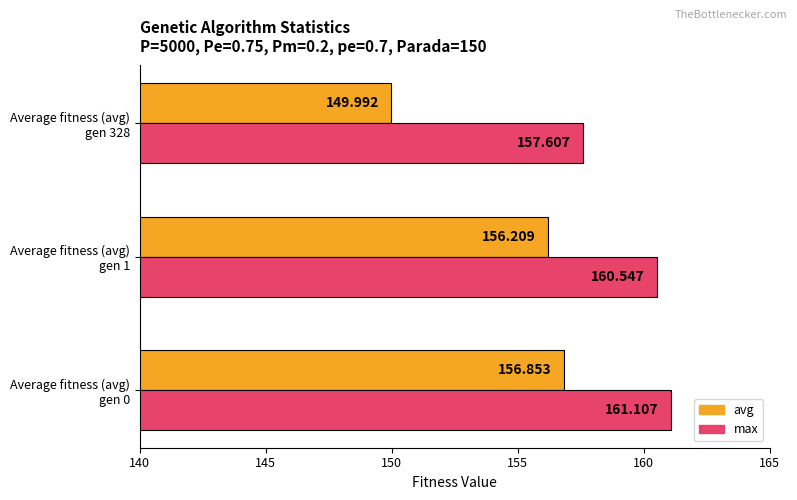

At which category is the sum across all series the highest?

Average fitness (avg)
gen 0